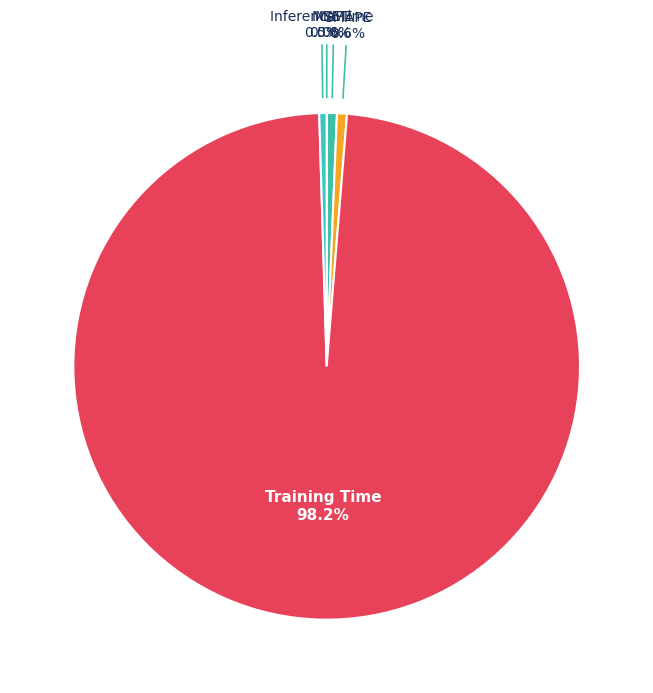

Does any single category account for the majority?

Yes